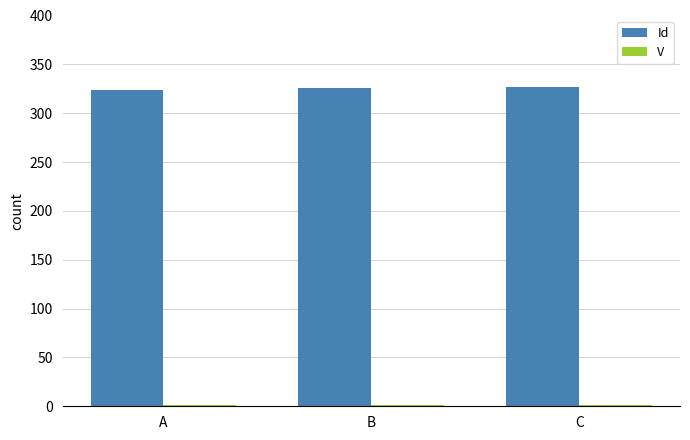

The value of Id at C is 432.6. True or false?

False